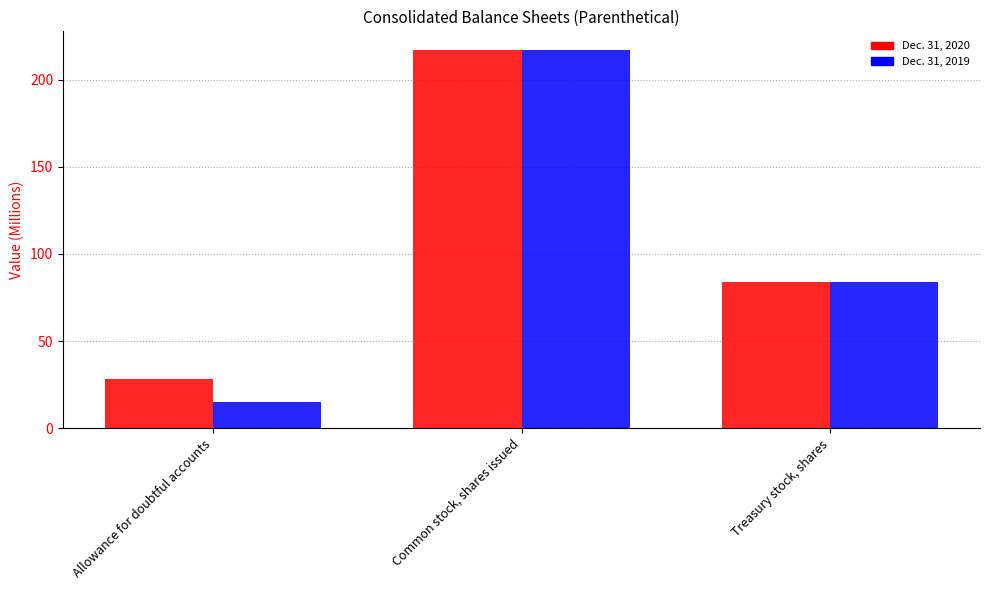

What is the approximate value of Dec. 31, 2019 at Allowance for doubtful accounts, to the nearest 10?

20